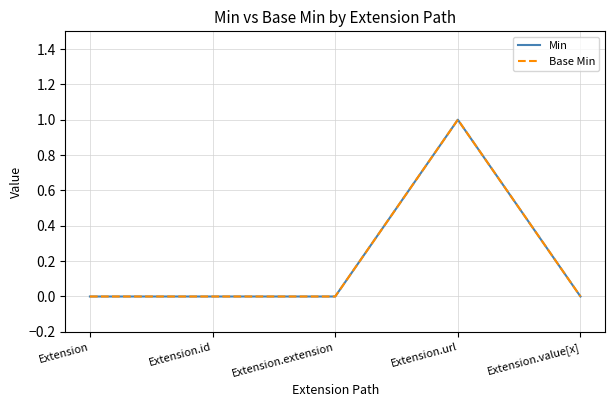

Is this an area chart (filled region under the line)?

No